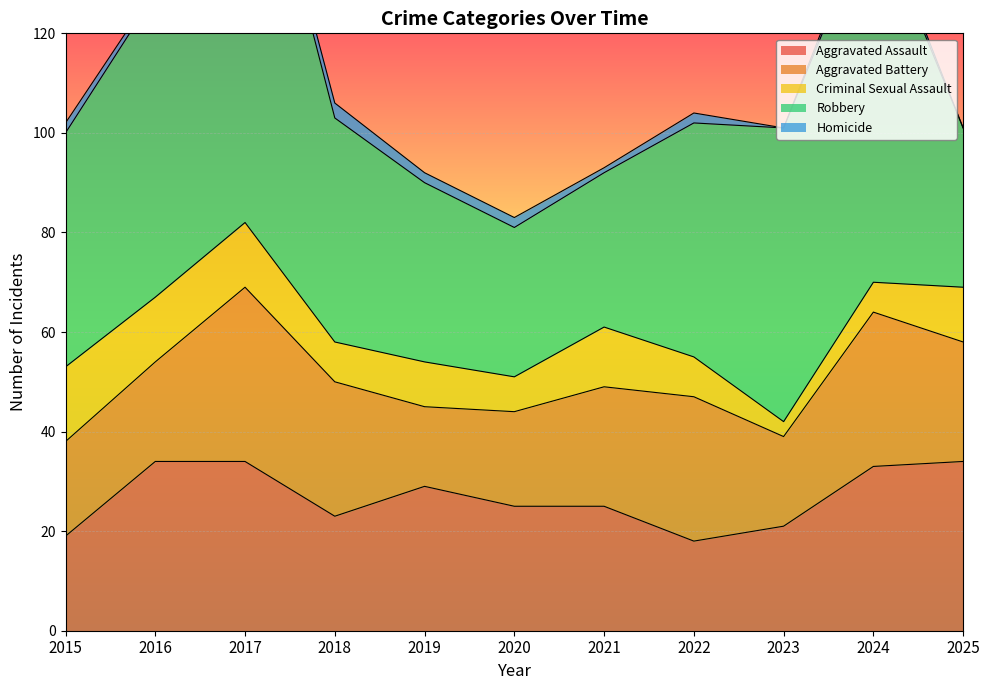

How many interior local valleys does the Homicide series have?

2